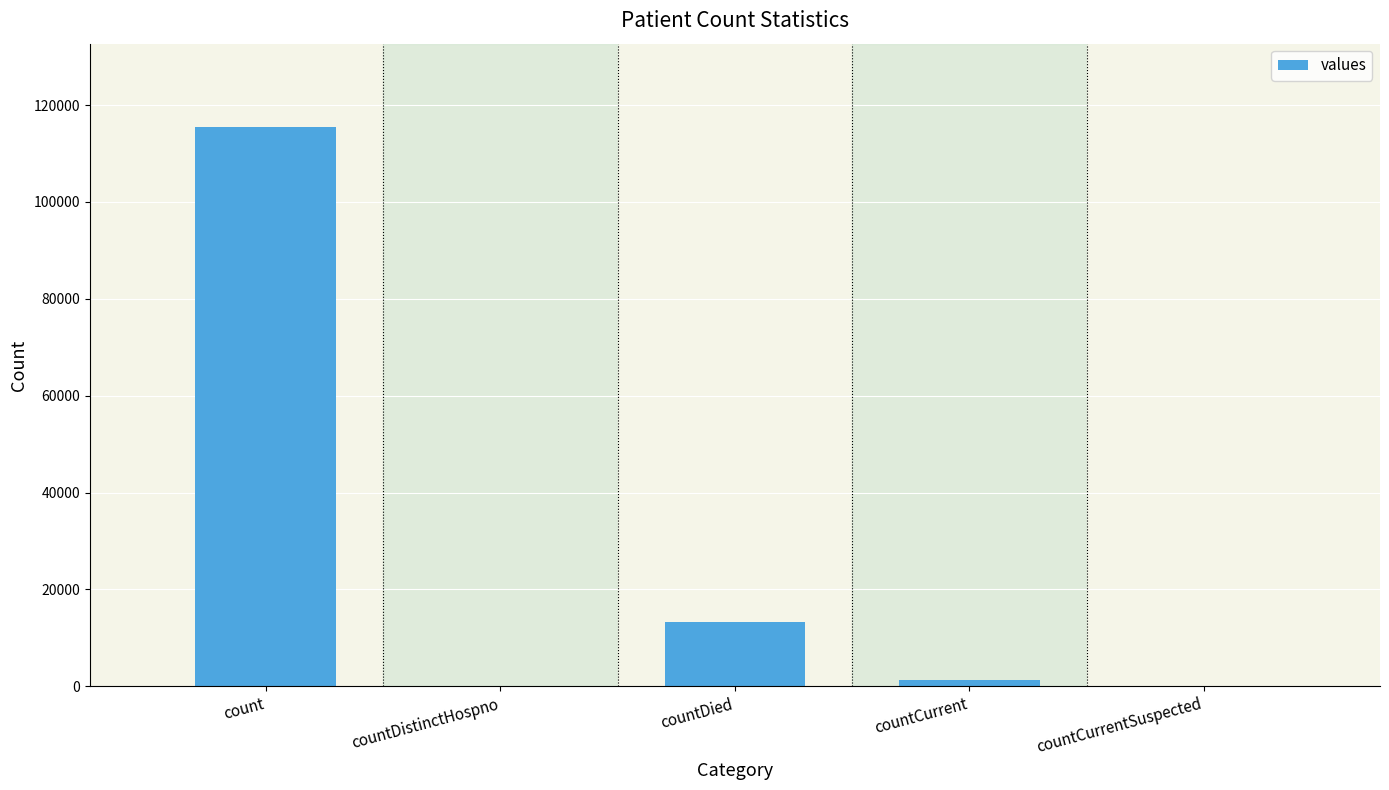

Which label corresponds to the largest value in the chart?

count